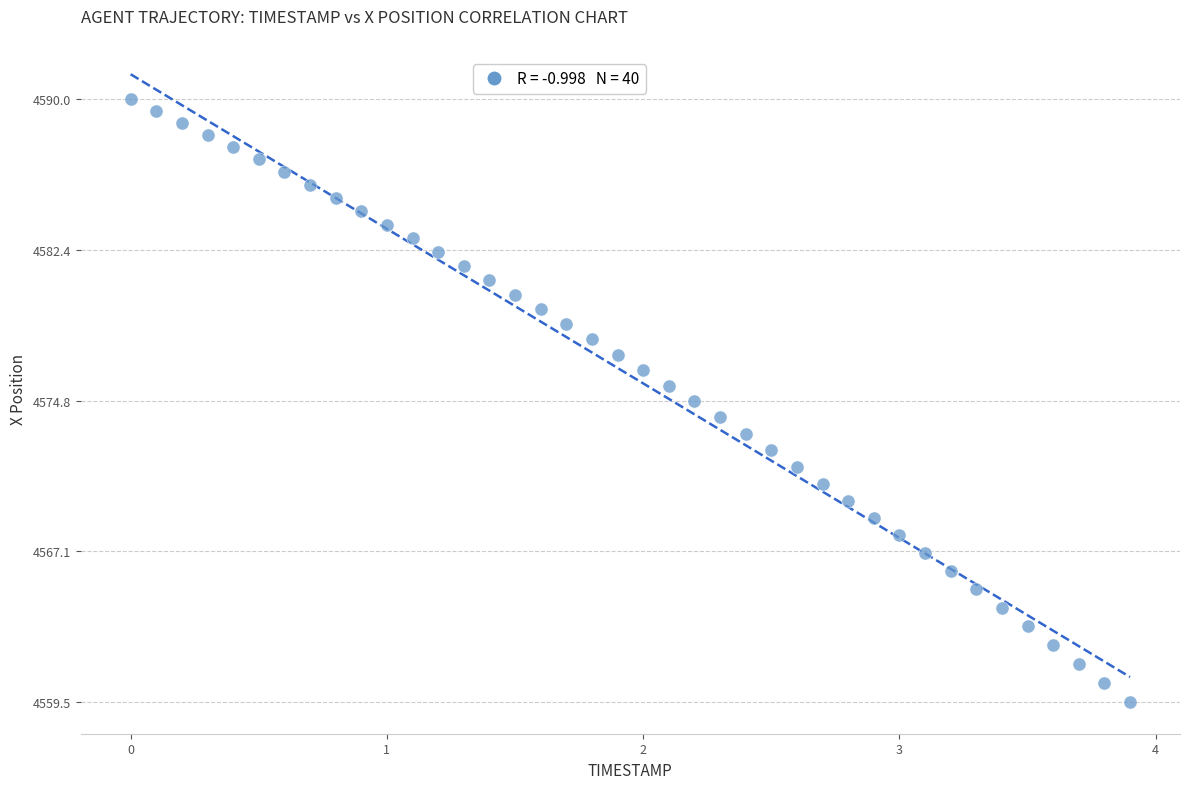

What is the range of Y values (max minus min)?

30.5